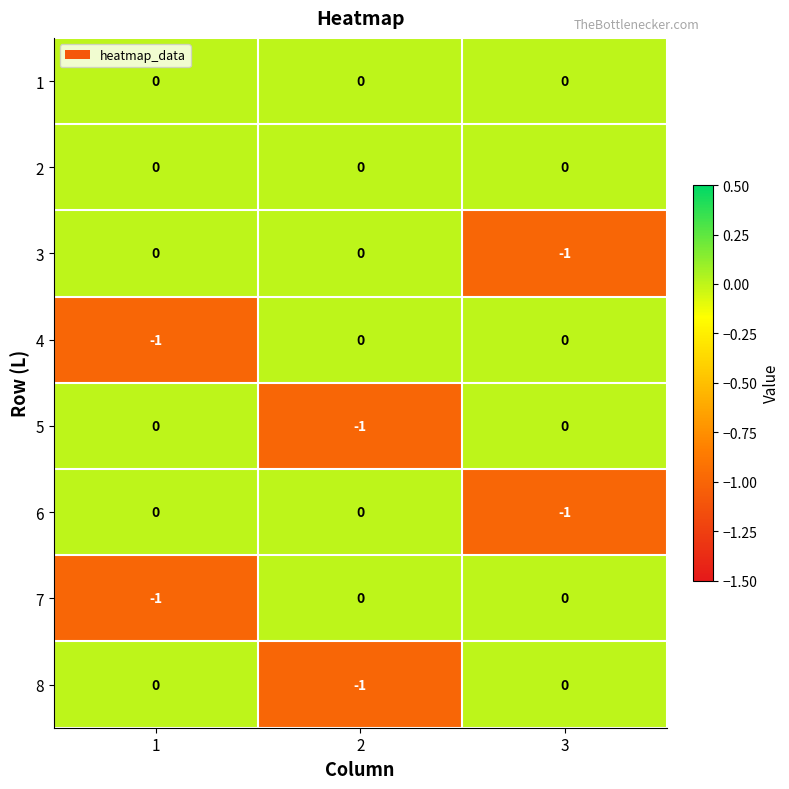

How many 5 values are between -1 and 0?

3